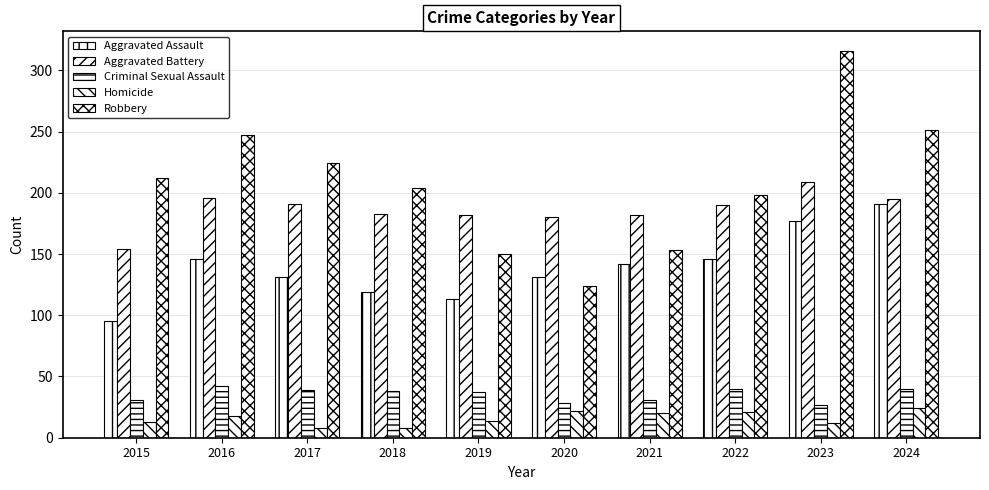

At which category is the sum across all series the highest?

2023